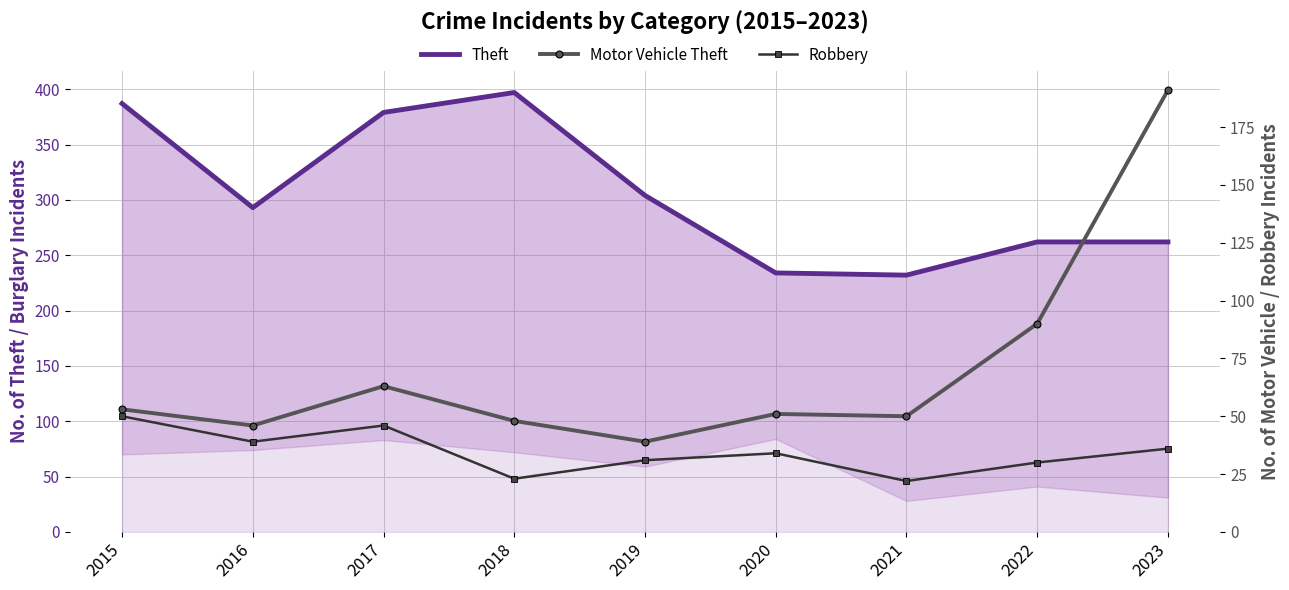

At how many categories does at least one series exceed 170?

9